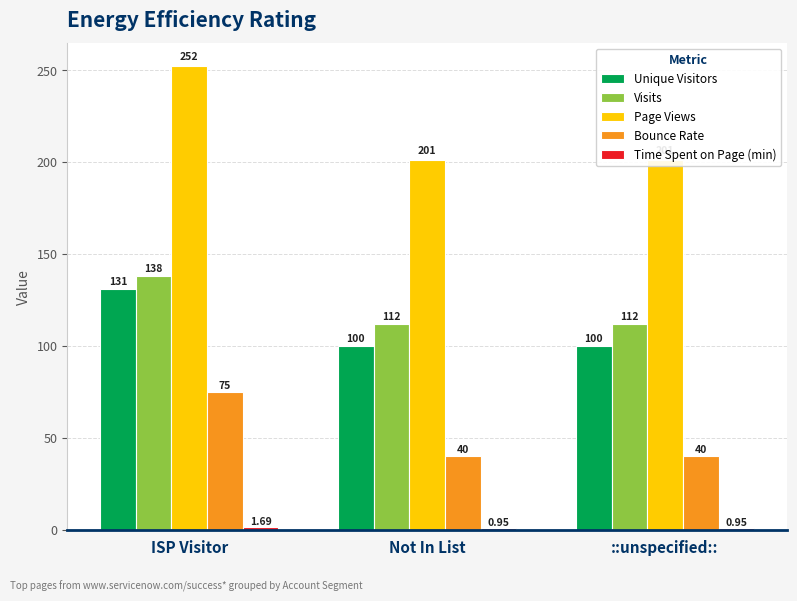

Between ISP Visitor and Not In List, which series saw the biggest shift?

Page Views